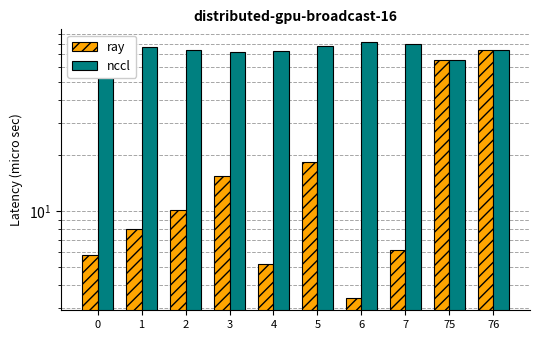

What is the value of the ray bar at the 6th from the left?

18.3